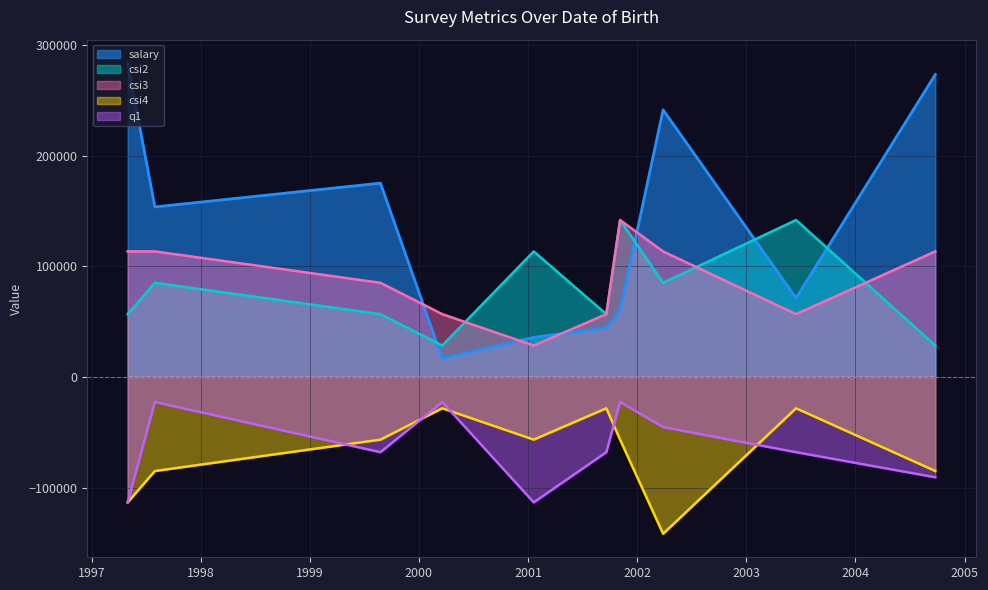

What are all the series names shown in the legend?

salary, csi2, csi3, csi4, q1